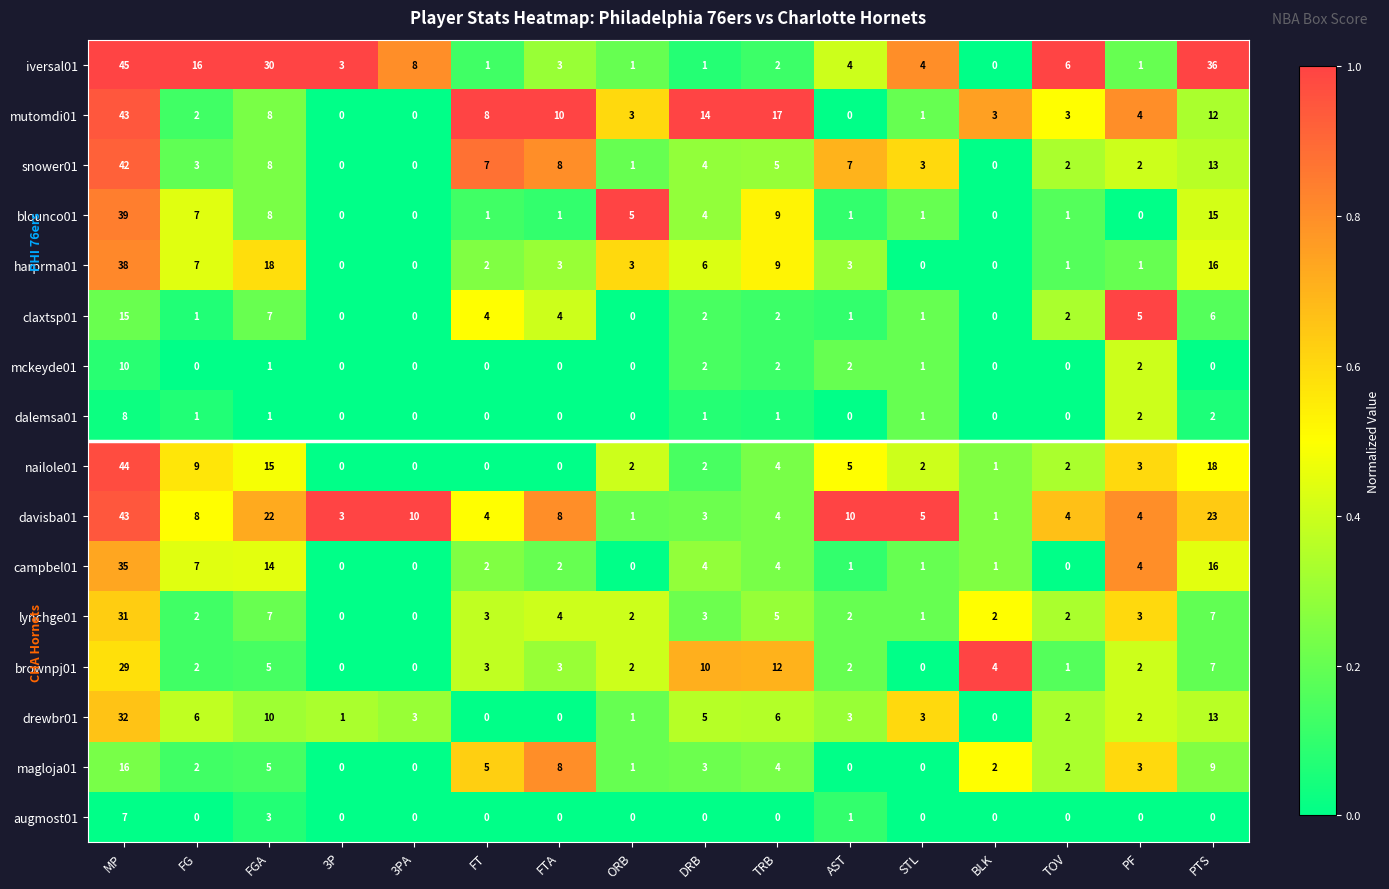

What is the sum of all snower01 values?

105